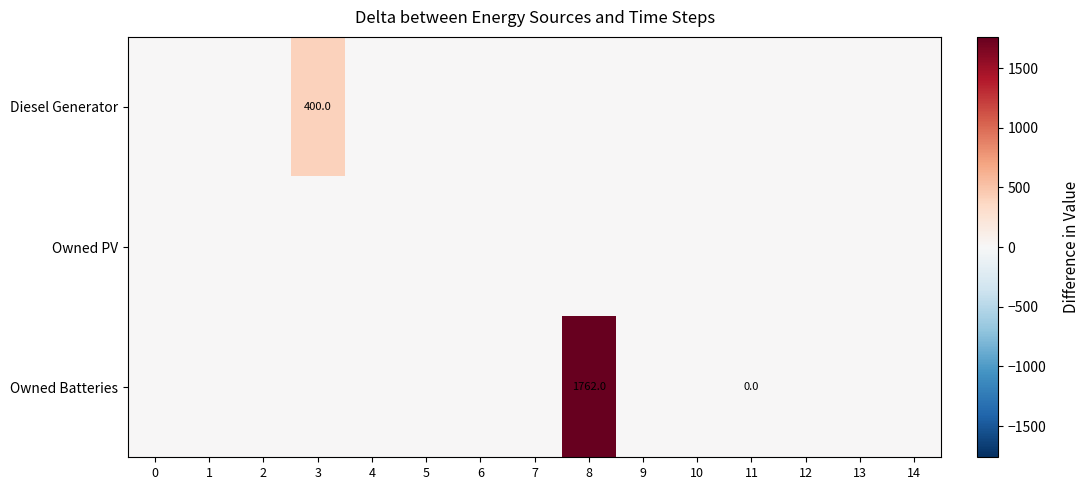

Which has a higher value, 10 or 2?

10